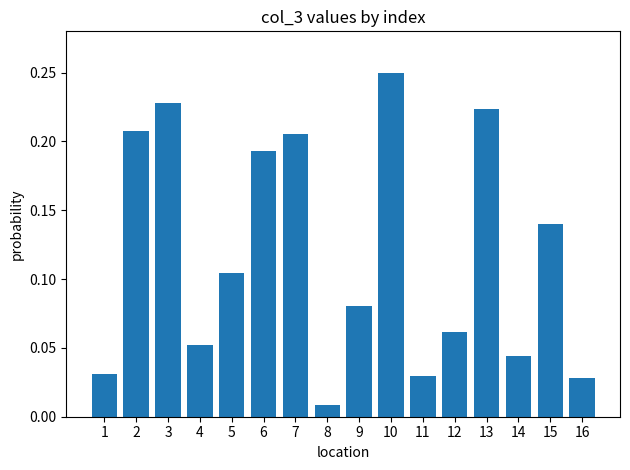

True or false: the data shows 0.1 at 6.

False